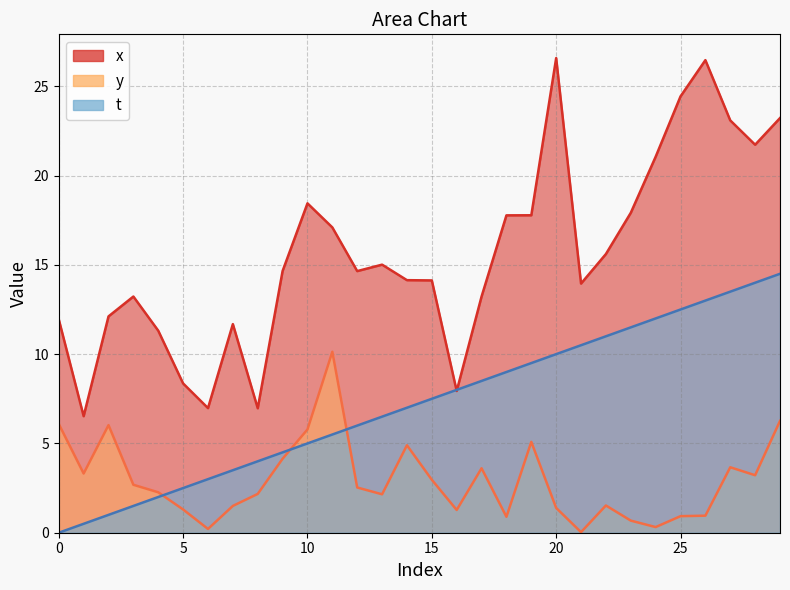

How many times do y and t cross each other?

3